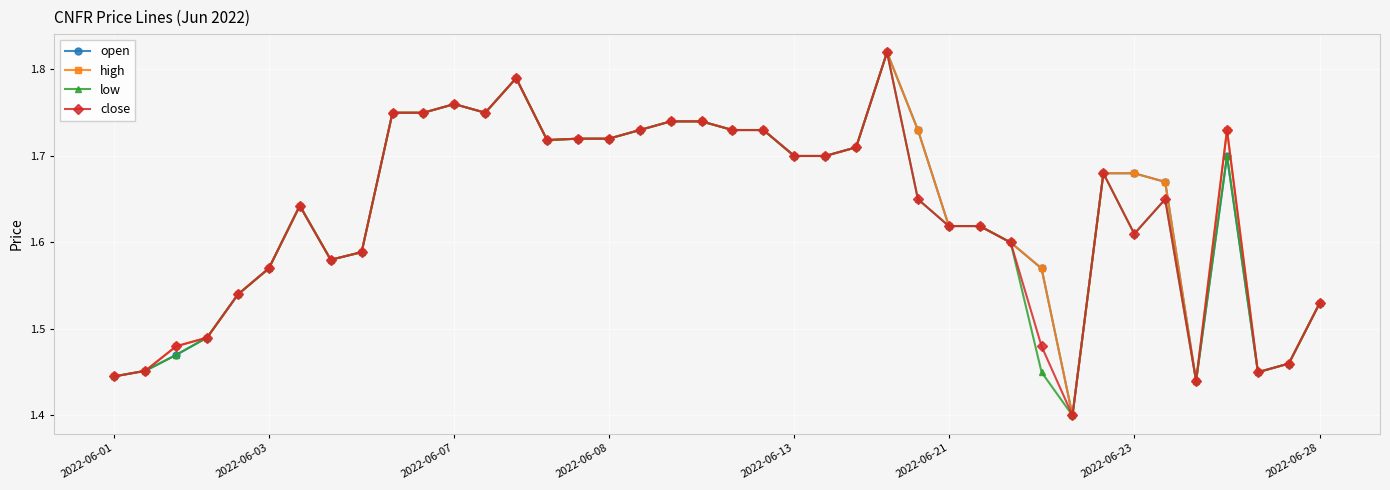

True or false: low has more than 2 points higher than both neighbors.

True